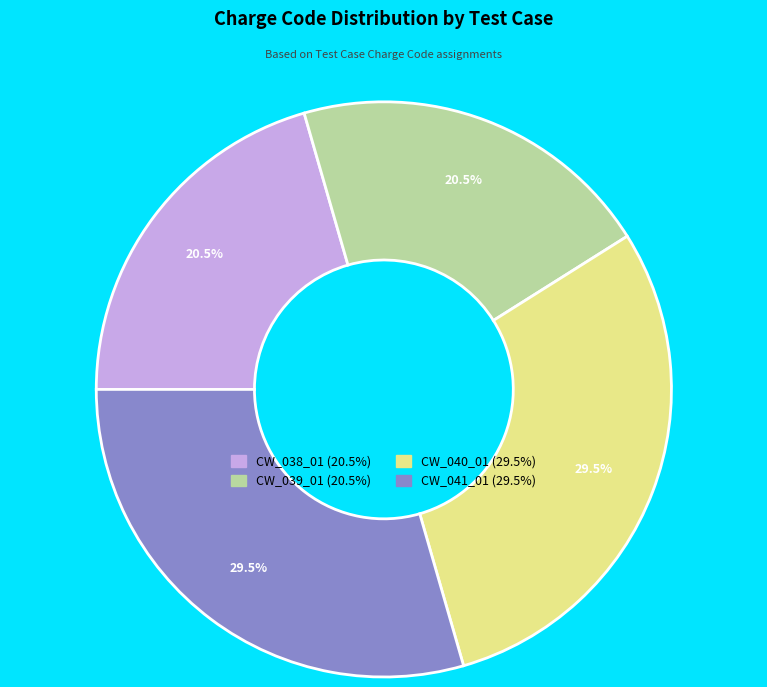

To the nearest percent, what is the difference between the largest and smallest slice percentages?

9%